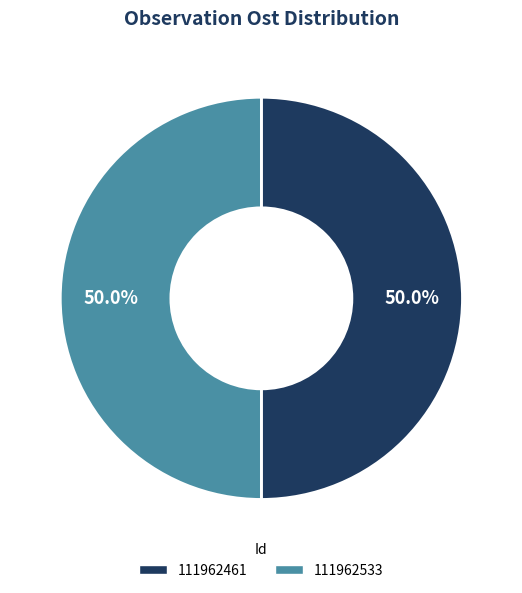

What percentage do 111962533 and 111962461 together represent?

100.0%